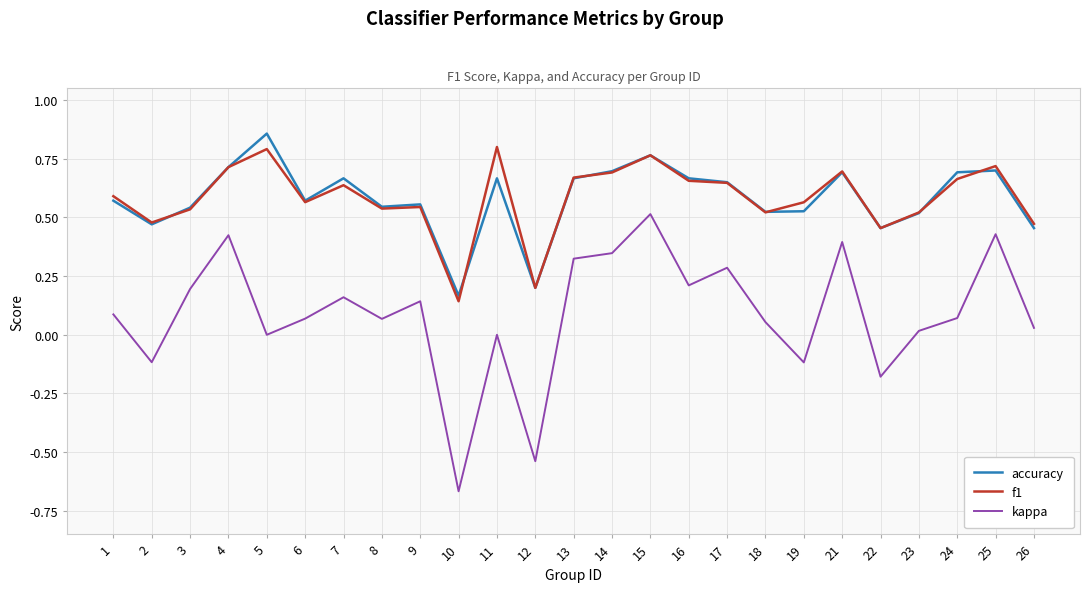

Which category has the lowest value across all series?

10